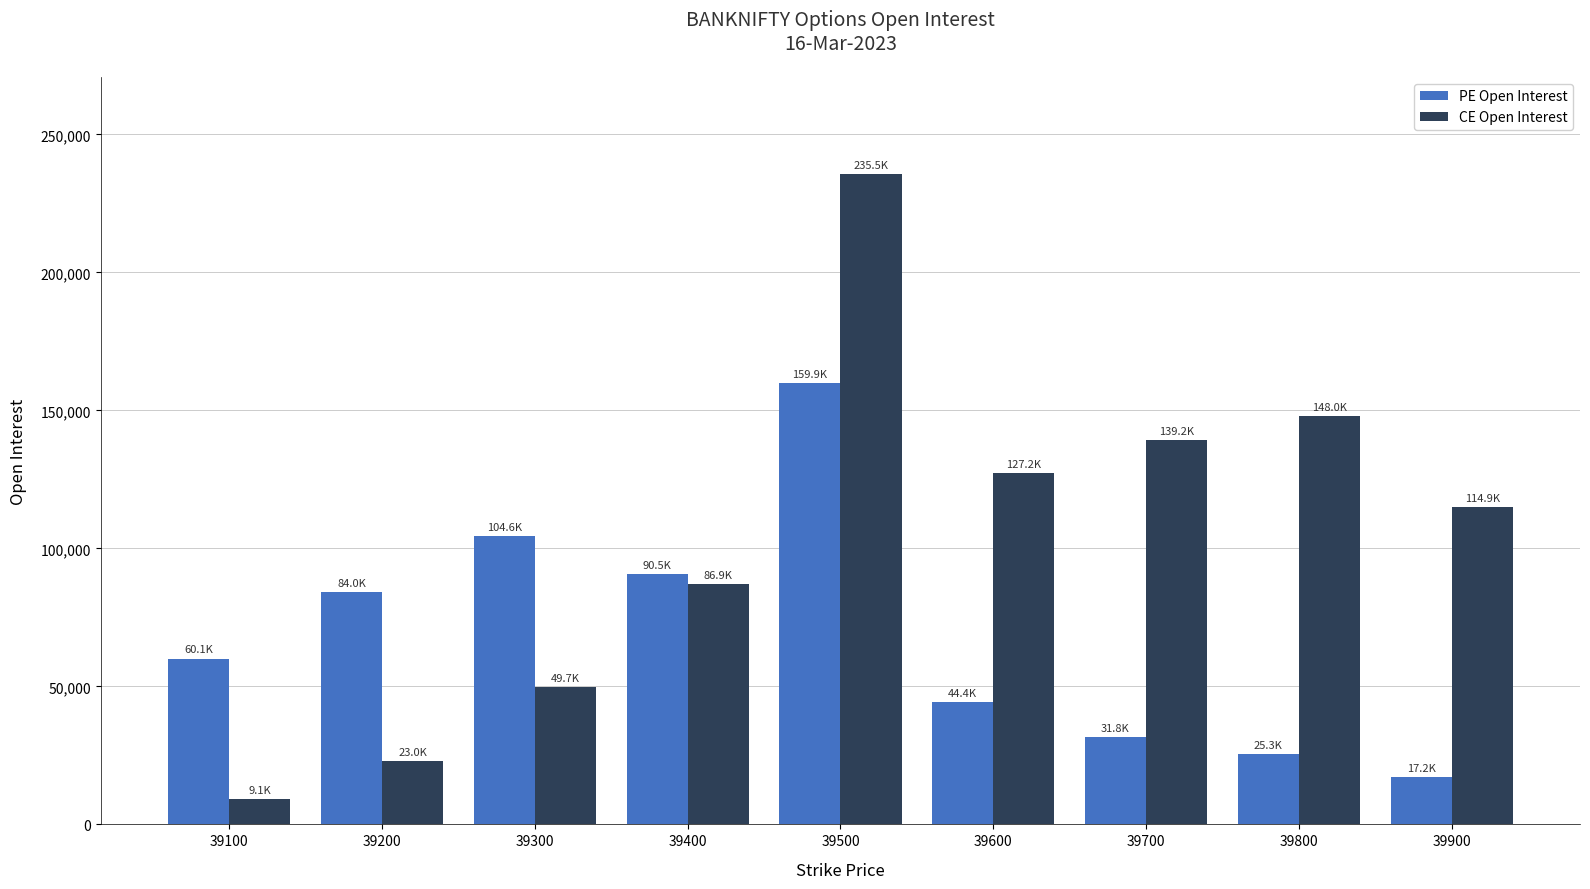

At which label does CE Open Interest first exceed 114923?

39500